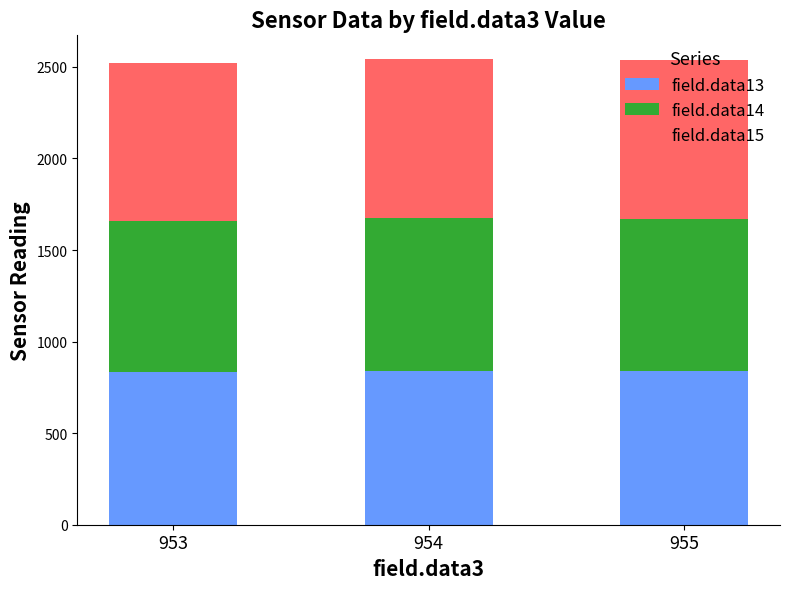

How many series are shown in this chart?

3